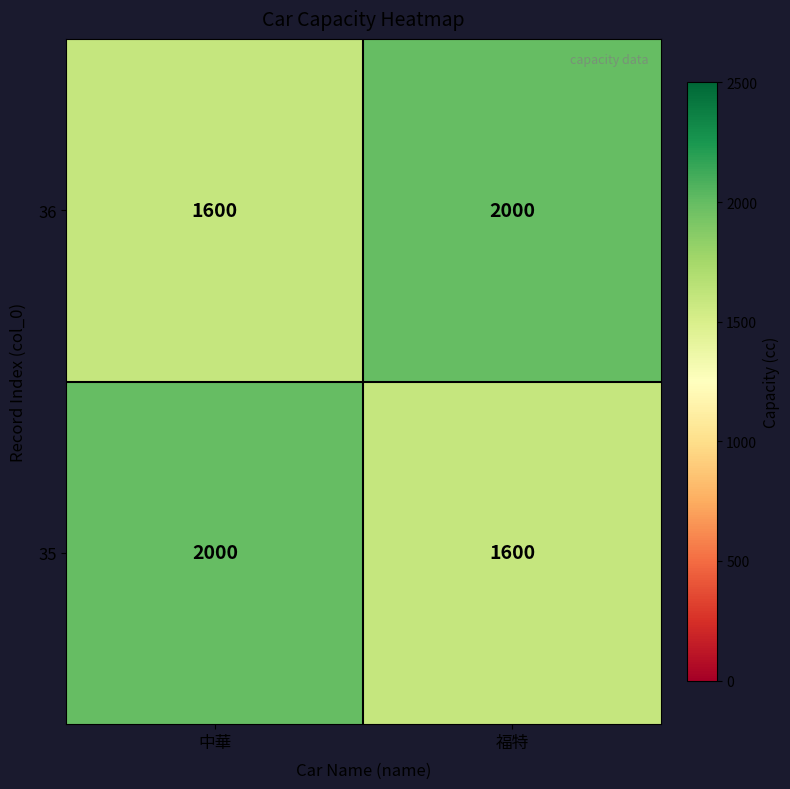

The 35 series shows 1600 at 福特. True or false?

True